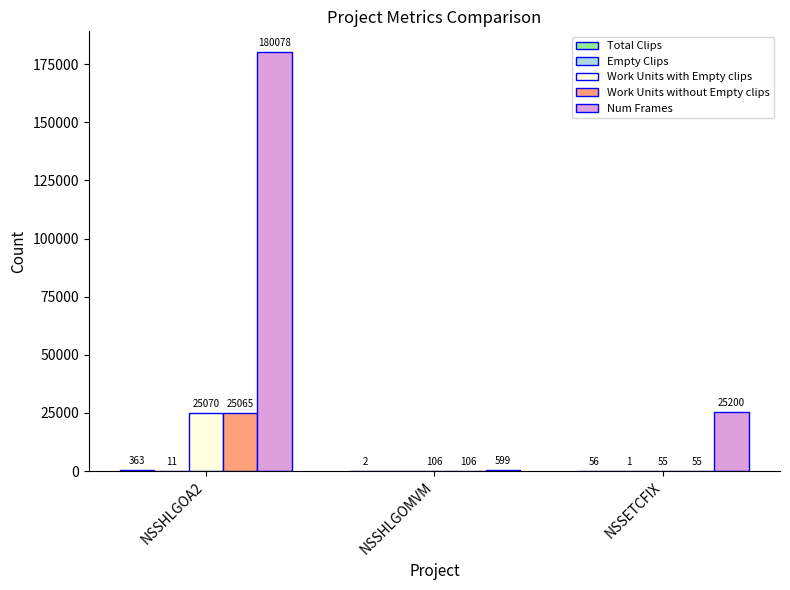

True or false: Num Frames has a value of 25200 at NSSETCFIX.

True